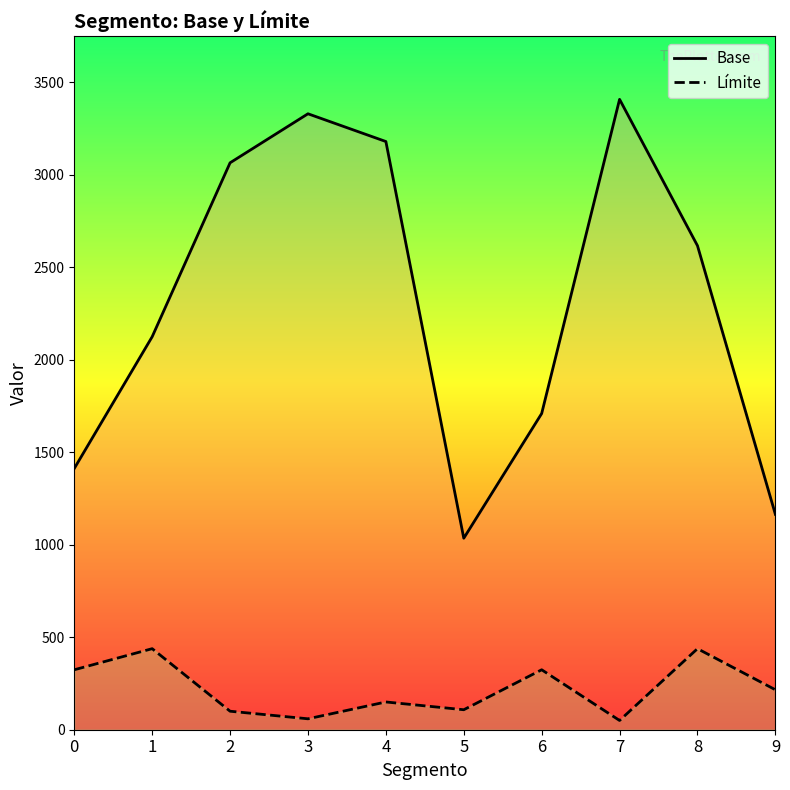

True or false: Base has more than 2 interior local peaks.

False